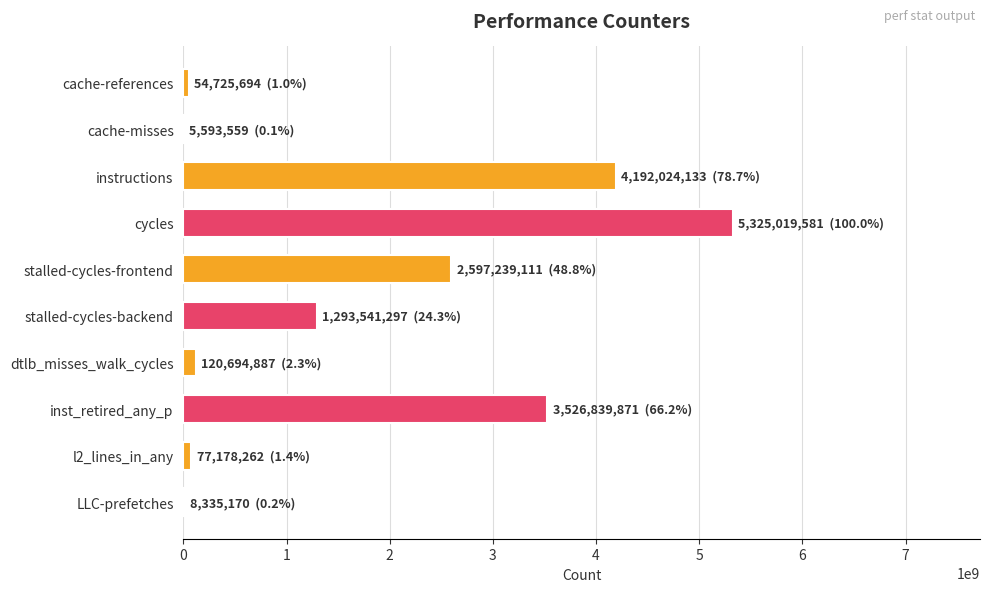

Which category has the lowest value across all series?

cache-misses